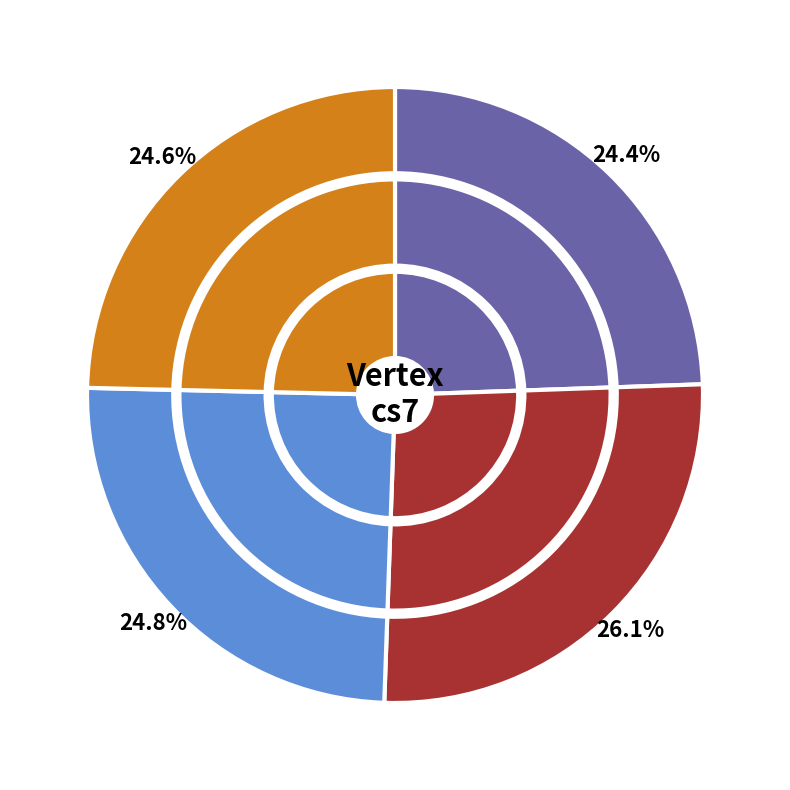

How many slices are in this pie chart?

4